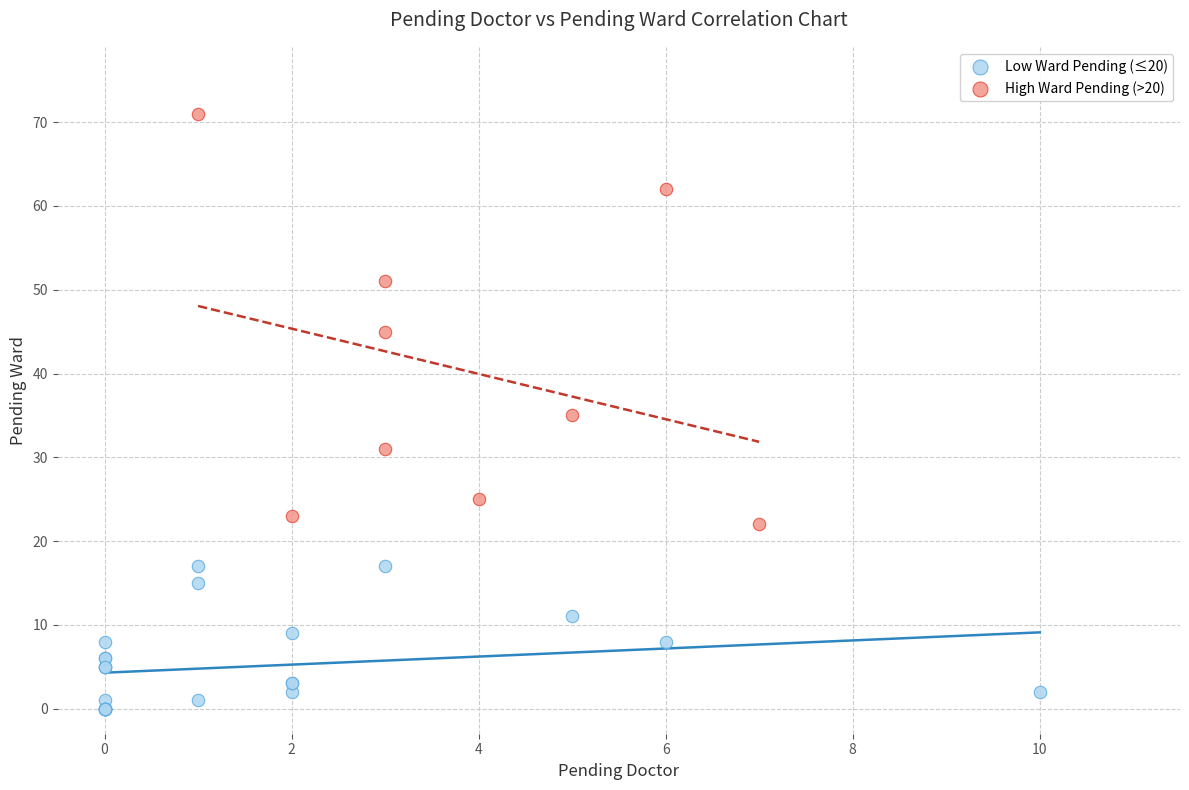

What are all the series names shown in the legend?

Low Ward Pending (≤20), High Ward Pending (>20)